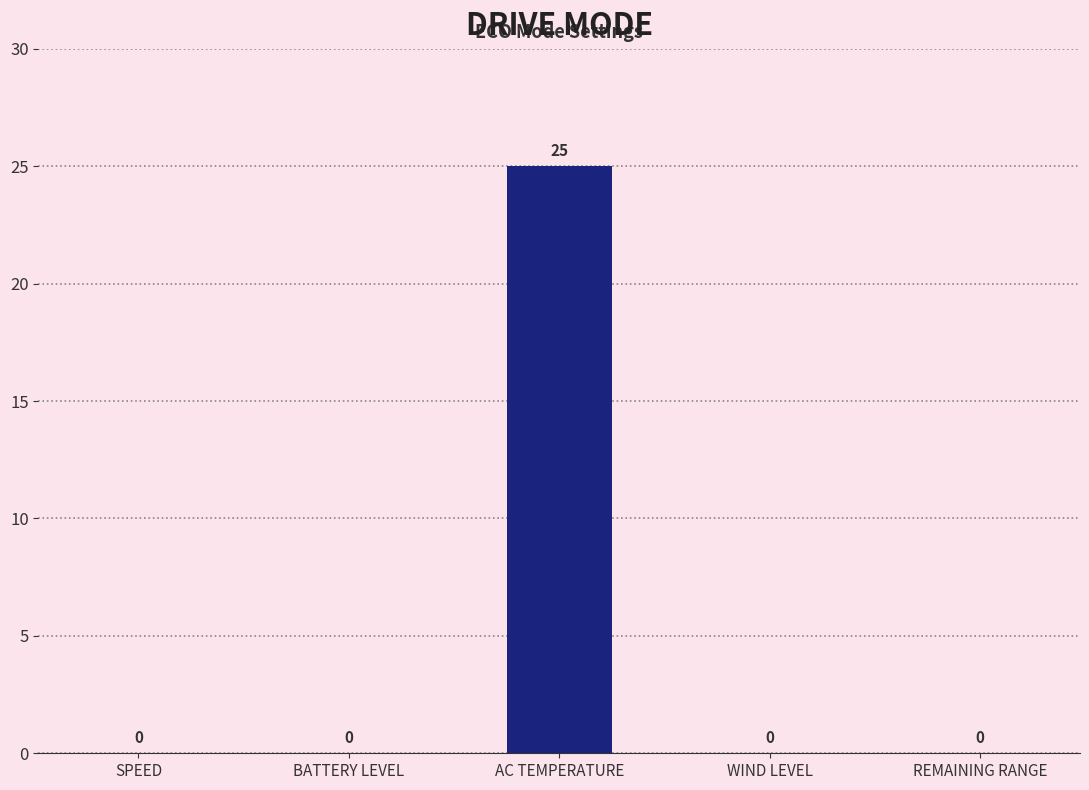

What is the sum of all values?

25